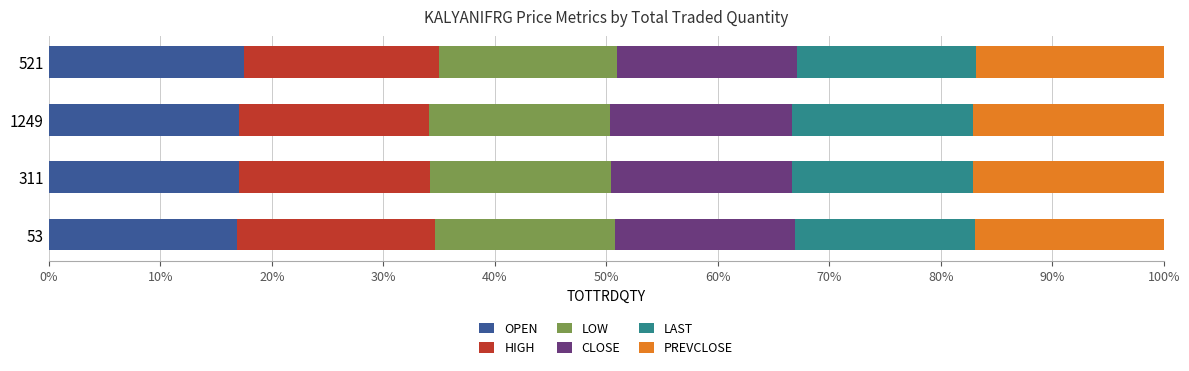

Is it true that OPEN equals 17.1 at 1249?

True